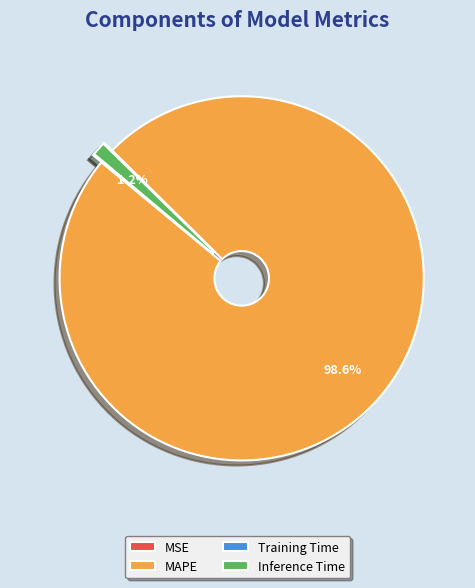

Between MAPE and Inference Time, which is larger?

MAPE